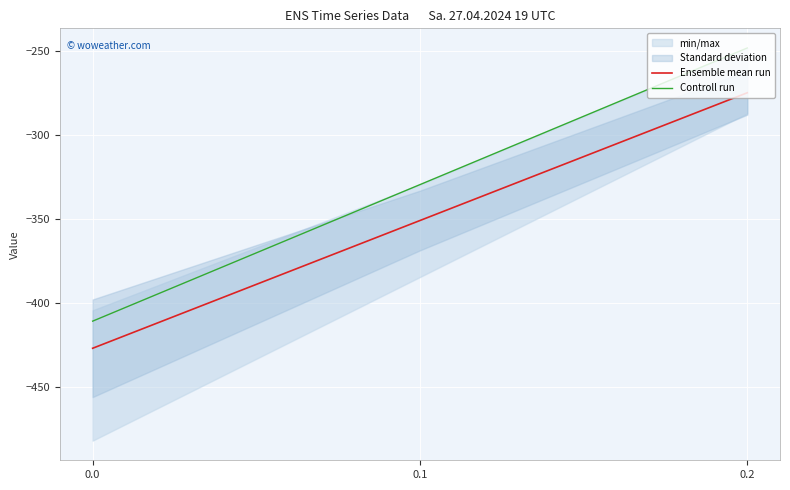

What is the difference between the Ensemble mean run values at 0.0 and 0.1?

76.1